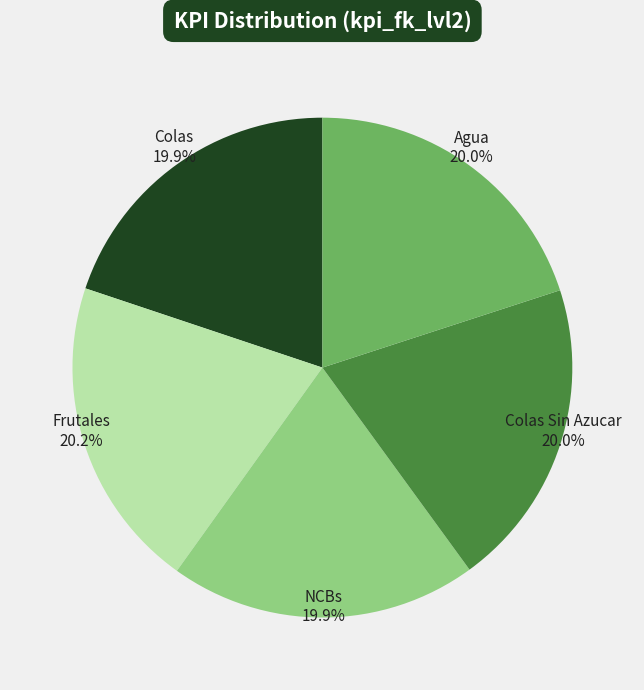

Count the number of slices in the pie.

5